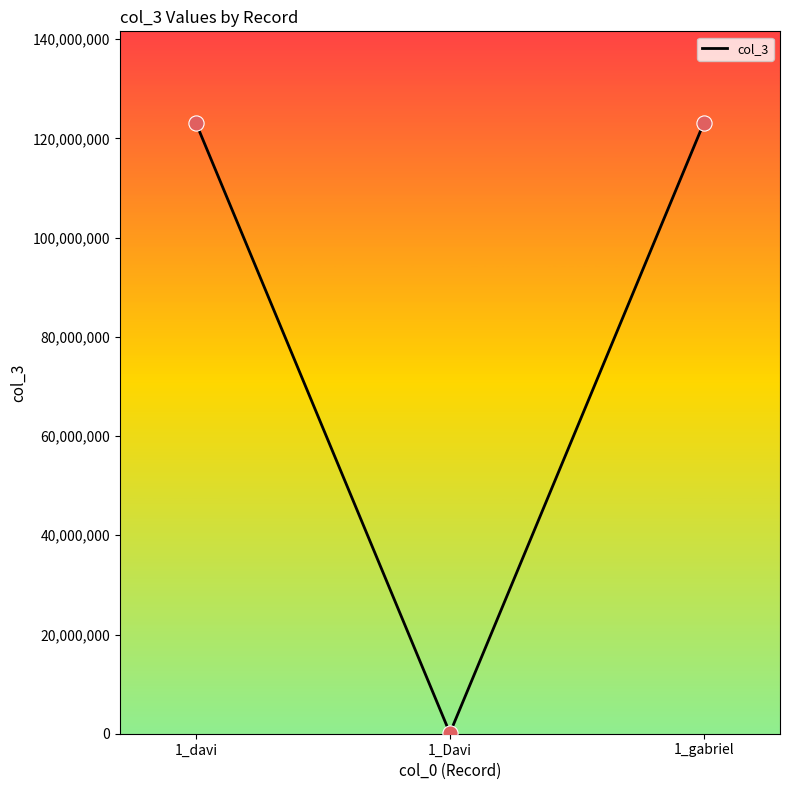

Which has a higher value, 1_Davi or 1_gabriel?

1_gabriel